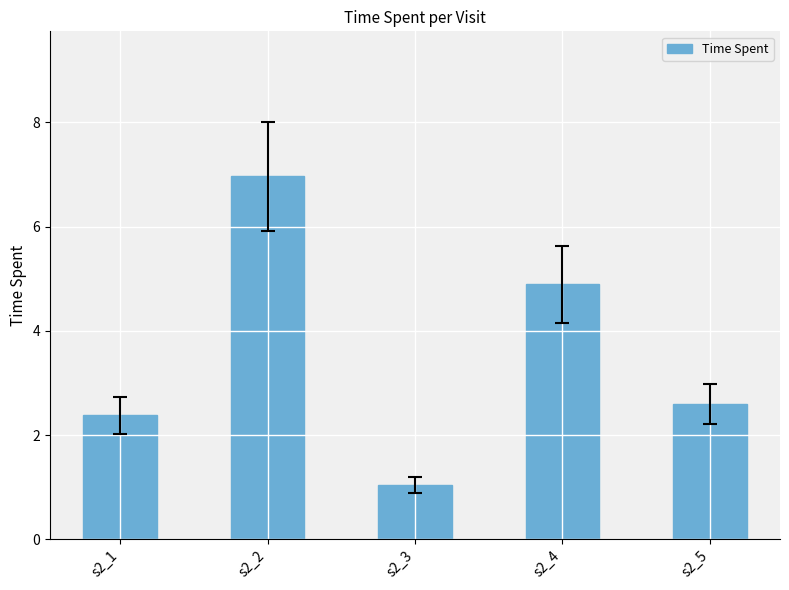

Reading right to left, list all the values displayed in this chart.

2.6	4.9	1.0	7.0	2.4